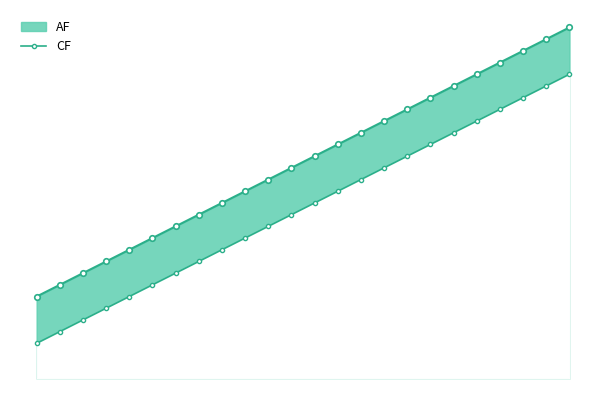

Between 14 and 19, which is larger?

19